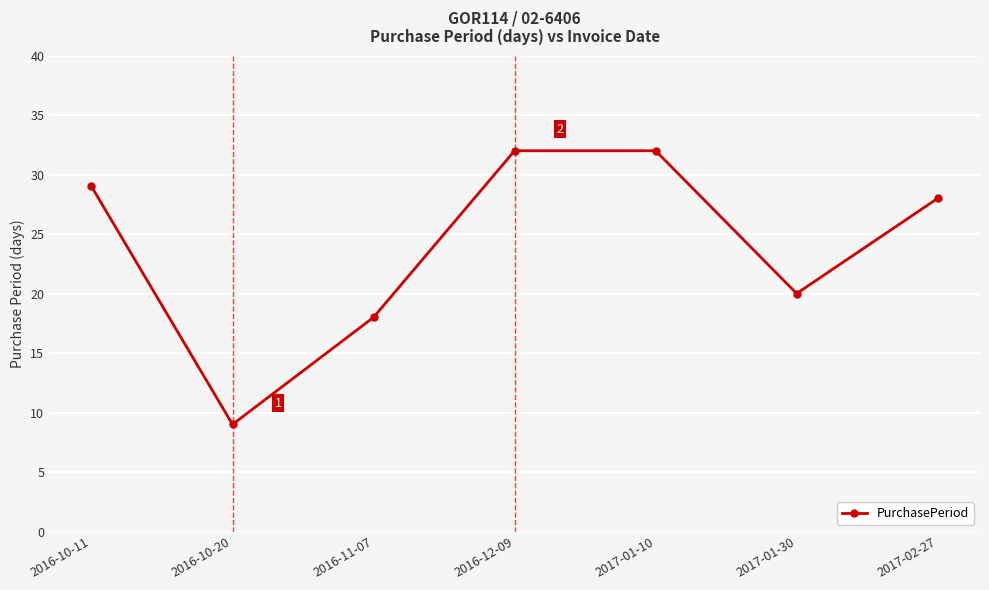

Between 2016-10-20 and 2016-10-11, which is larger?

2016-10-11